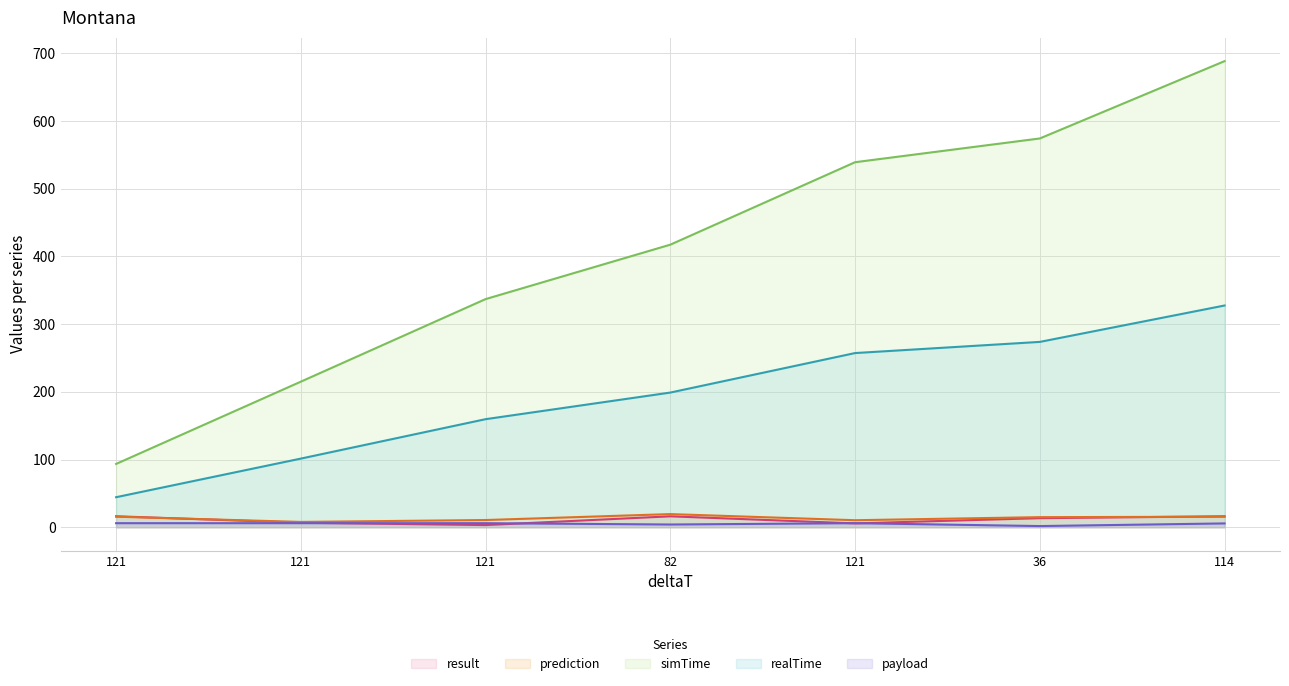

Reading left to right, list all the values displayed in this chart.

result: 121=16.3	121=6.7	121=3.3	82=16.2	121=5.8	36=13.4	114=16.2
prediction: 121=15.7	121=7.9	121=10.7	82=19.5	121=10.4	36=15.0	114=15.6
simTime: 121=93.6	121=215.1	121=337.1	82=417.5	121=539.2	36=574.3	114=688.6
realTime: 121=44.4	121=101.4	121=159.7	82=199.0	121=257.3	36=273.8	114=327.6
payload: 121=6.0	121=6.0	121=6.0	82=4.1	121=6.0	36=1.8	114=5.7